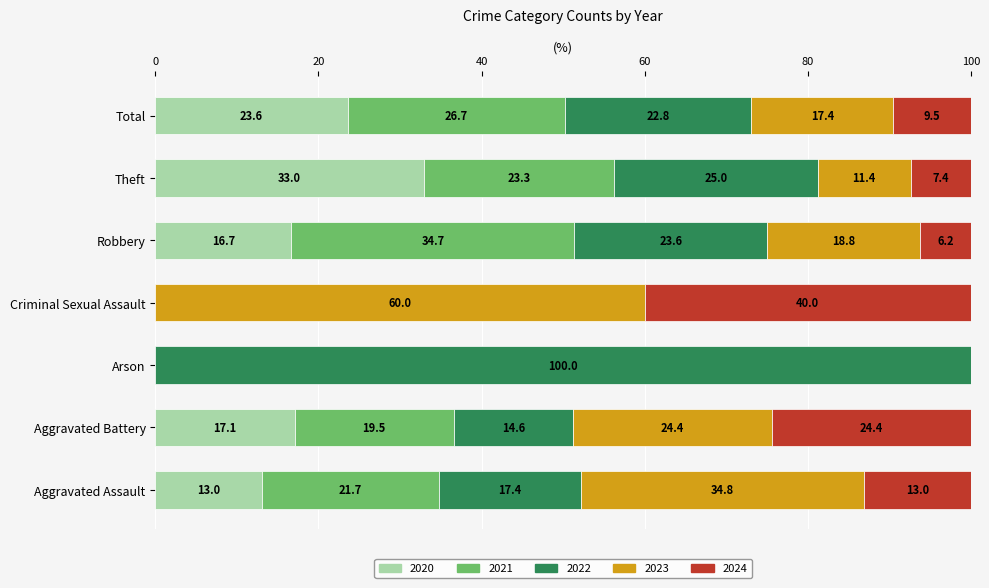

The value of 2020 at Arson is 0.0. True or false?

True